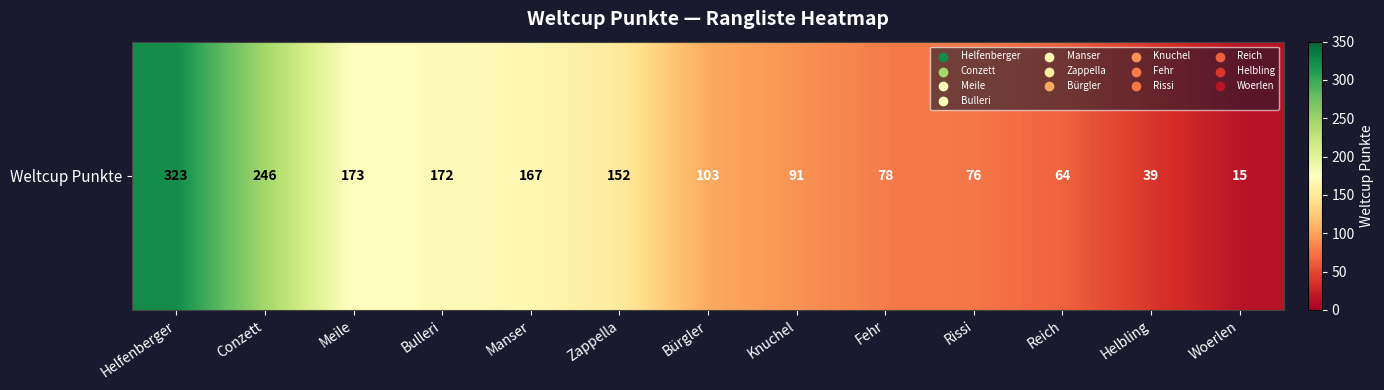

Between Manser and Zappella, which is larger?

Manser